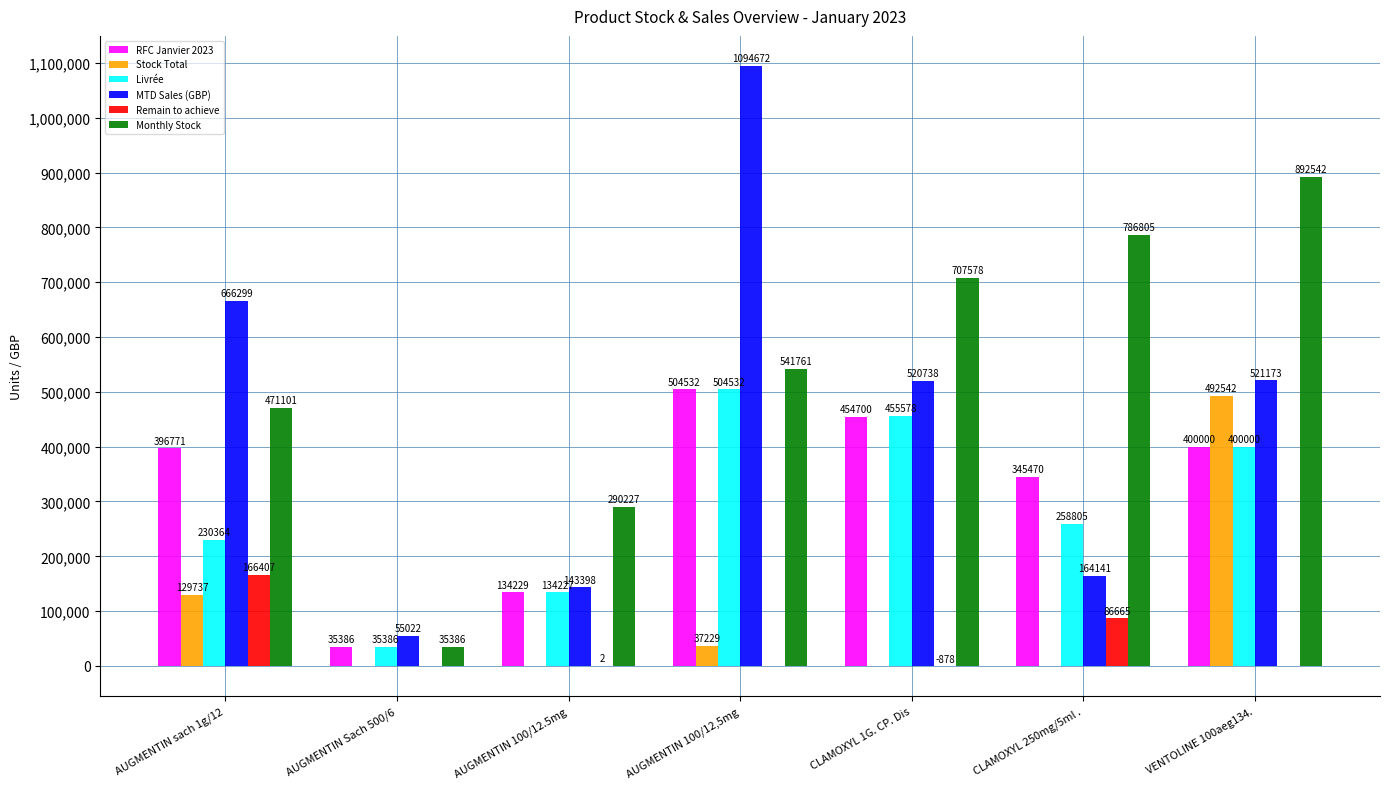

What is the approximate value of MTD Sales (GBP) at AUGMENTIN 100/12.5mg, to the nearest 100?

143400